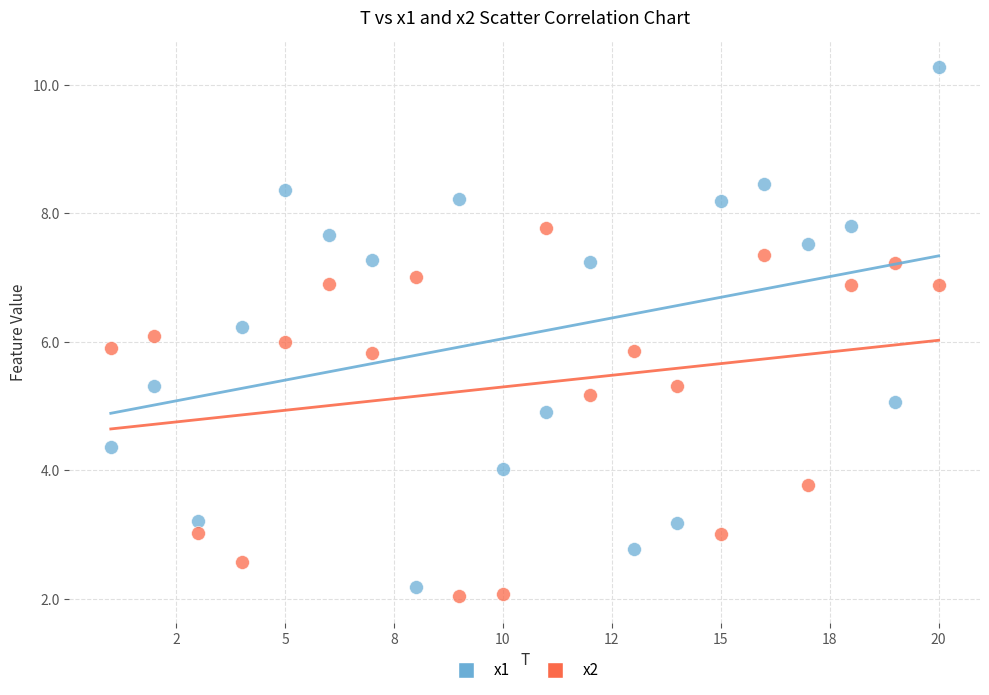

What are all the series names shown in the legend?

x1, x2